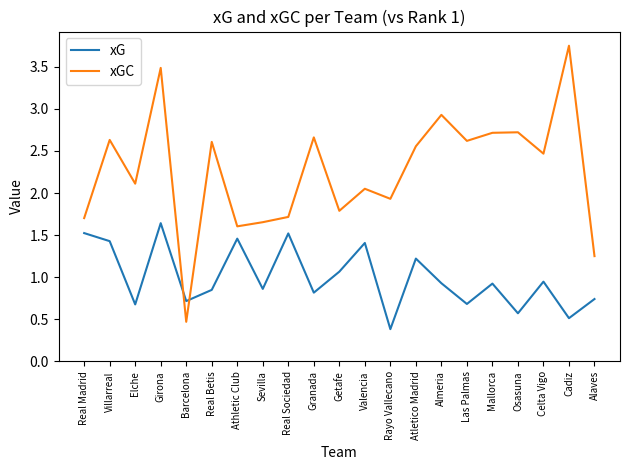

Which series changed the most between Villarreal and Osasuna?

xG